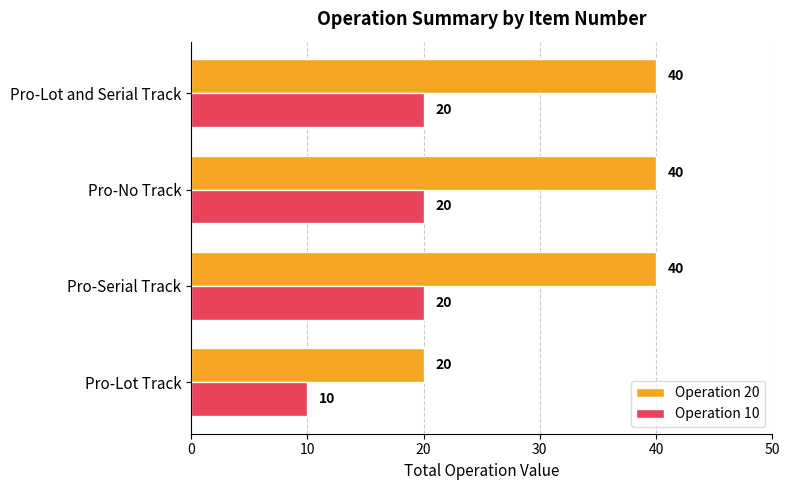

At which category does the chart reach its minimum across all series?

Pro-Lot Track